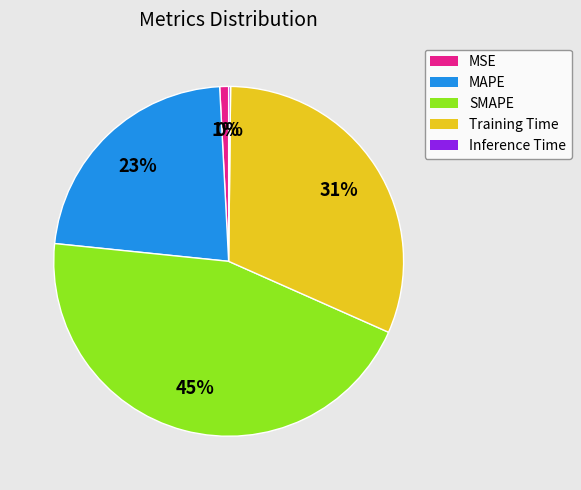

What is the largest slice in the pie chart?

SMAPE